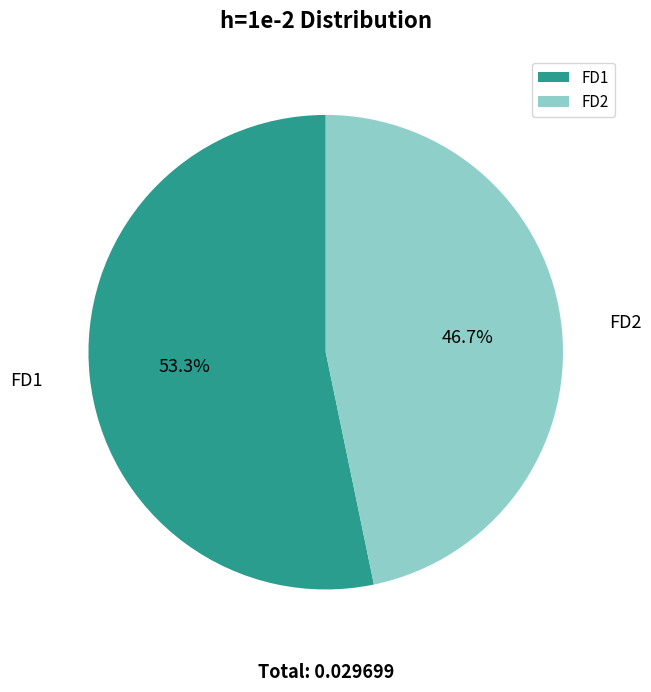

Combined, what portion of the pie is FD2 and FD1?

100.0%